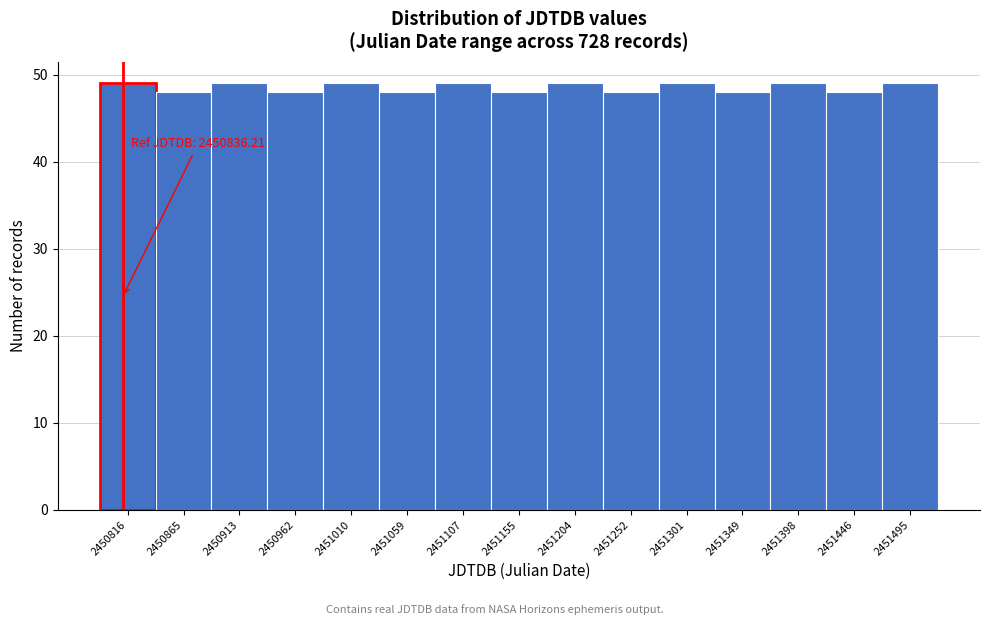

Reading left to right, what are all the values shown in this chart?

49	48	49	48	49	48	49	48	49	48	49	48	49	48	49